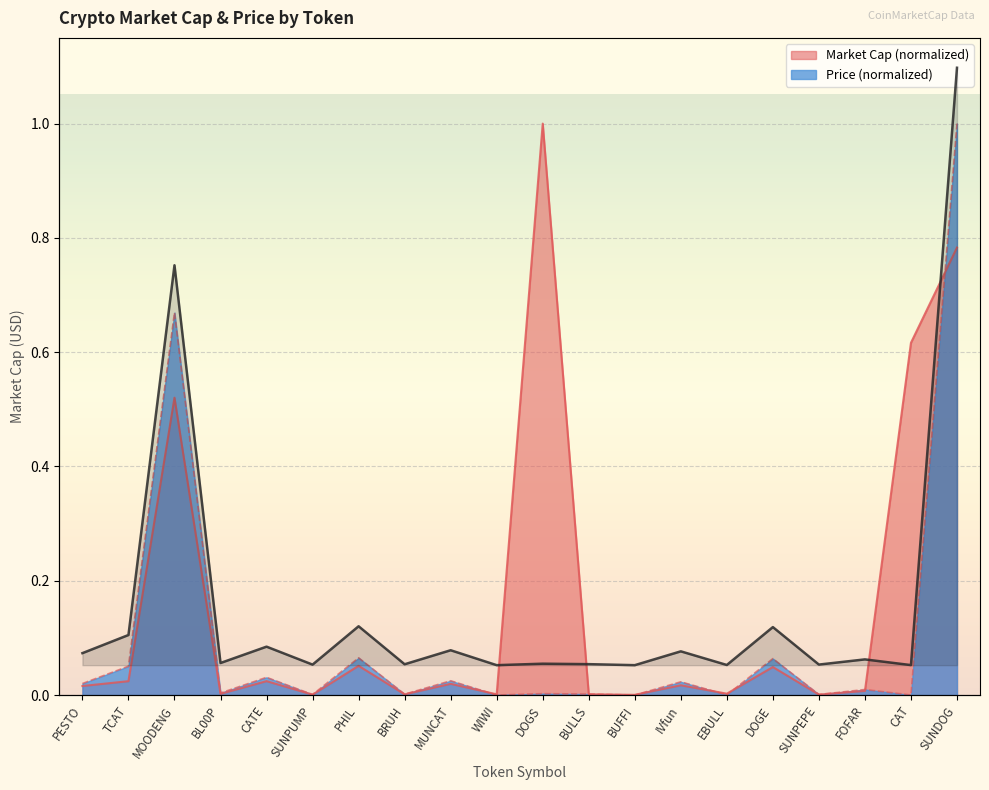

Does the chart display data point markers on the line(s)?

No